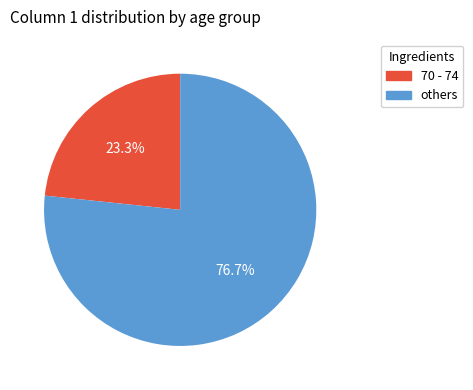

Is there any slice that represents more than half of the pie?

Yes